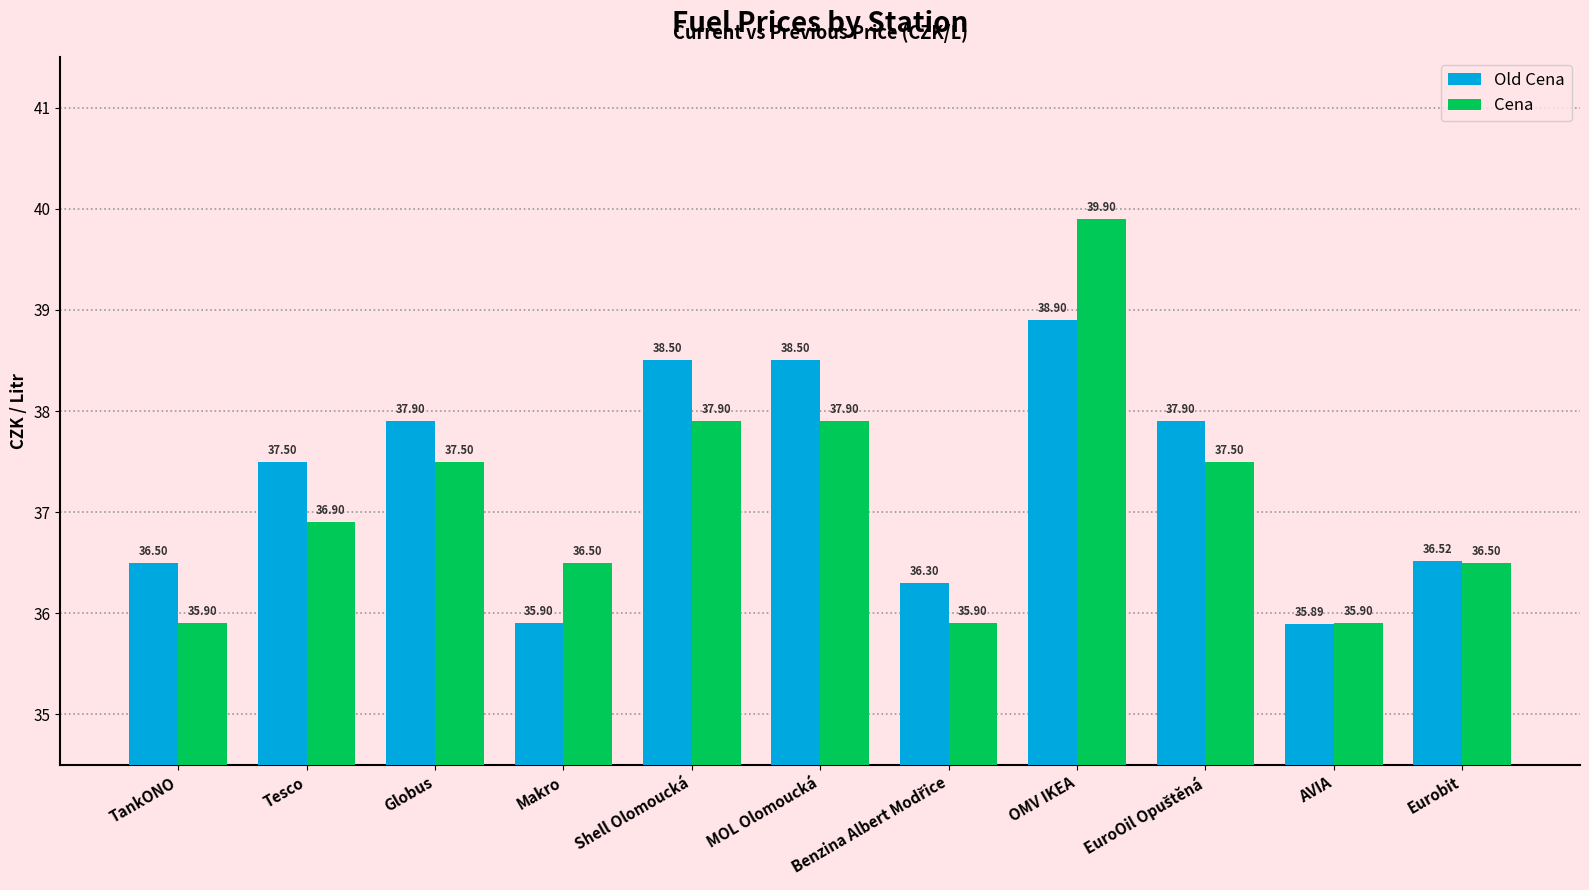

How many data points in Cena are less than 36?

3